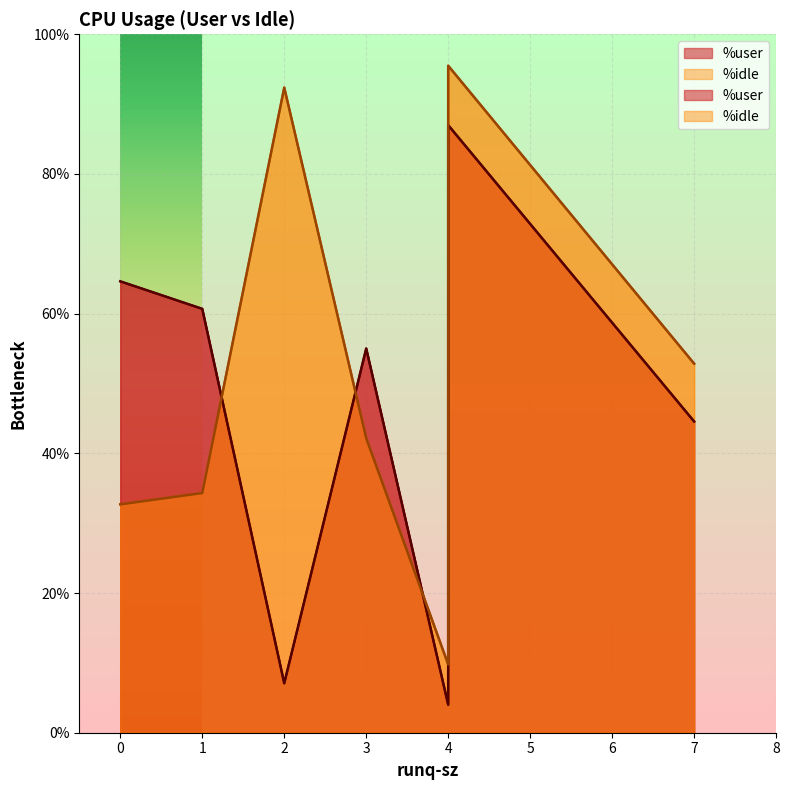

What is the value of the %user point at the 7th from the left?

44.6